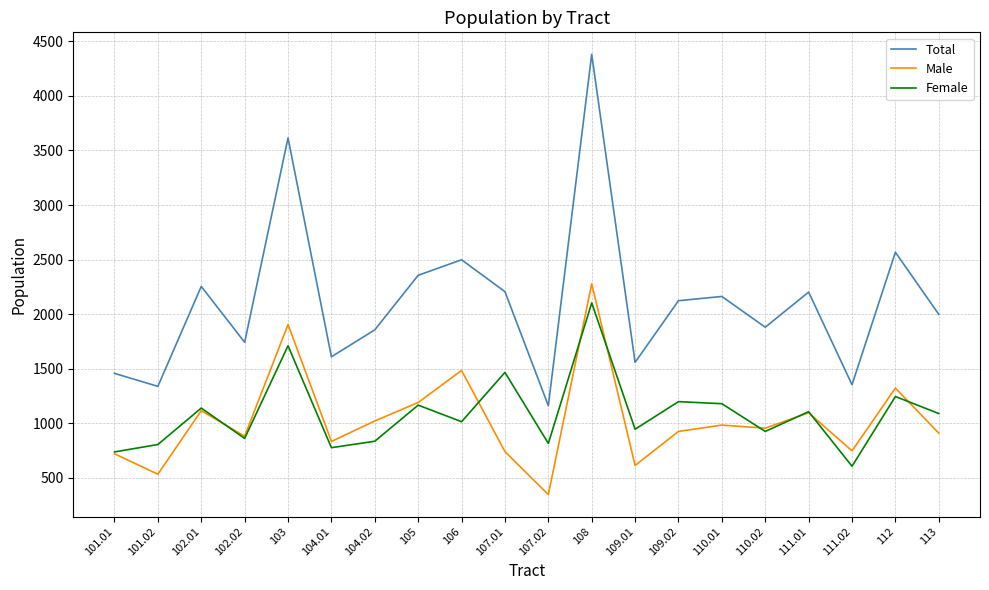

What is the maximum value shown in the chart?

4381